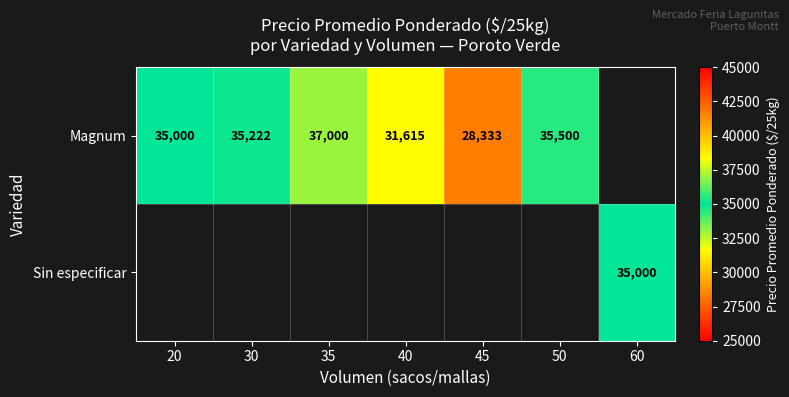

The value of Magnum at 30 is 35222. True or false?

True